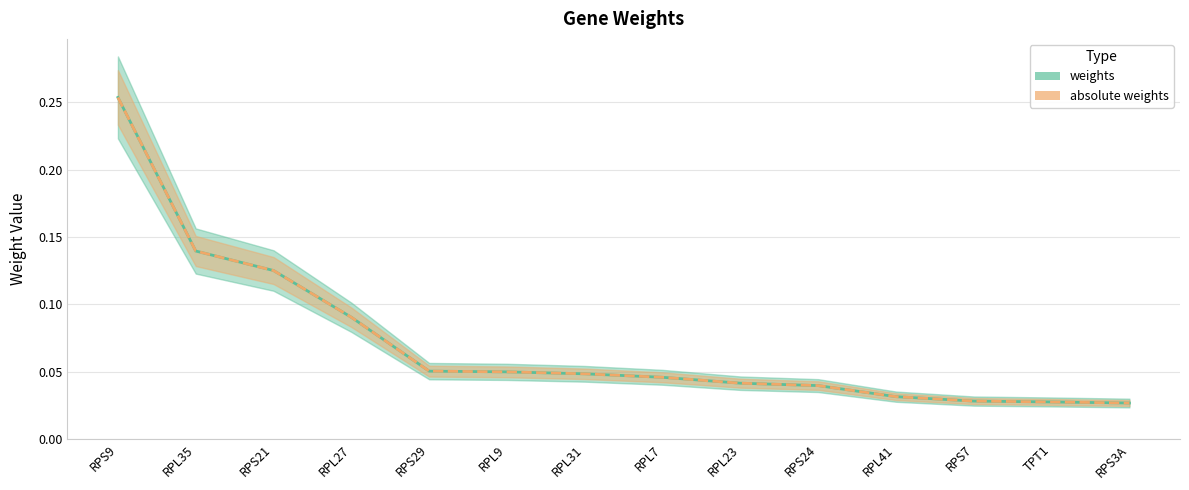

Reading left to right, transcribe all the data shown in this chart.

weights: RPS9=0.3	RPL35=0.1	RPS21=0.1	RPL27=0.1	RPS29=0.1	RPL9=0.1	RPL31=0.0	RPL7=0.0	RPL23=0.0	RPS24=0.0	RPL41=0.0	RPS7=0.0	TPT1=0.0	RPS3A=0.0
absolute weights: RPS9=0.3	RPL35=0.1	RPS21=0.1	RPL27=0.1	RPS29=0.1	RPL9=0.1	RPL31=0.0	RPL7=0.0	RPL23=0.0	RPS24=0.0	RPL41=0.0	RPS7=0.0	TPT1=0.0	RPS3A=0.0